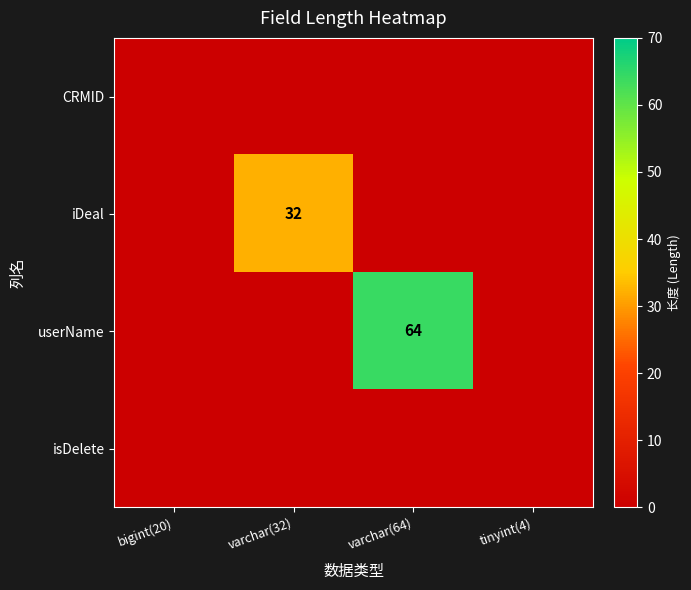

The value of userName at varchar(64) is 64. True or false?

True